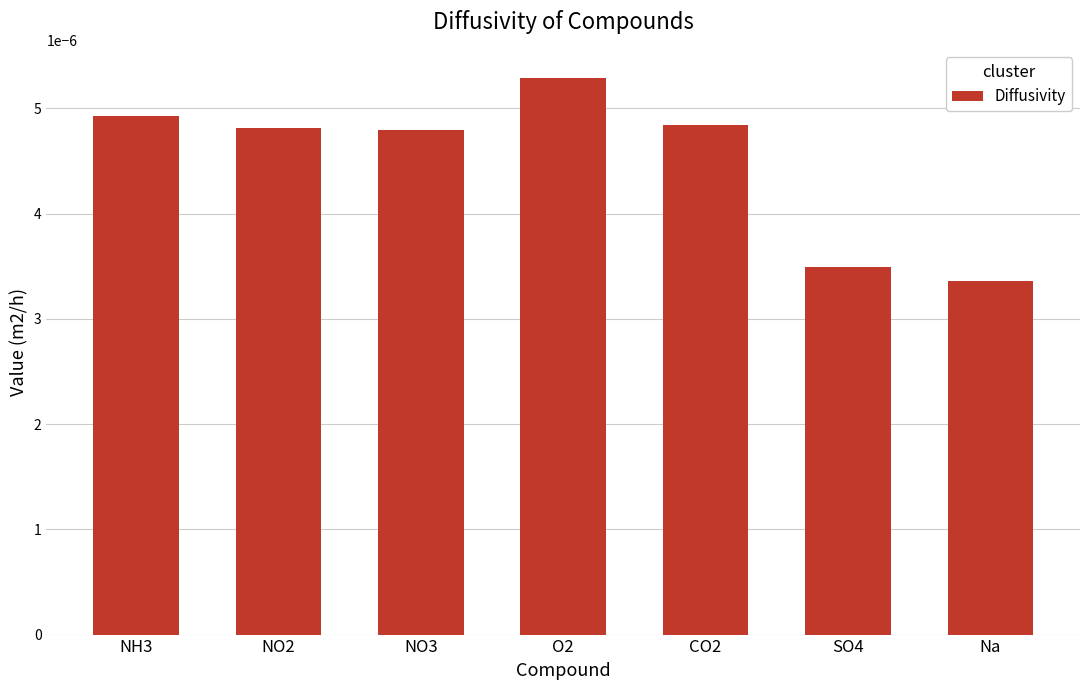

Count the values in the range 0 to 1.

7